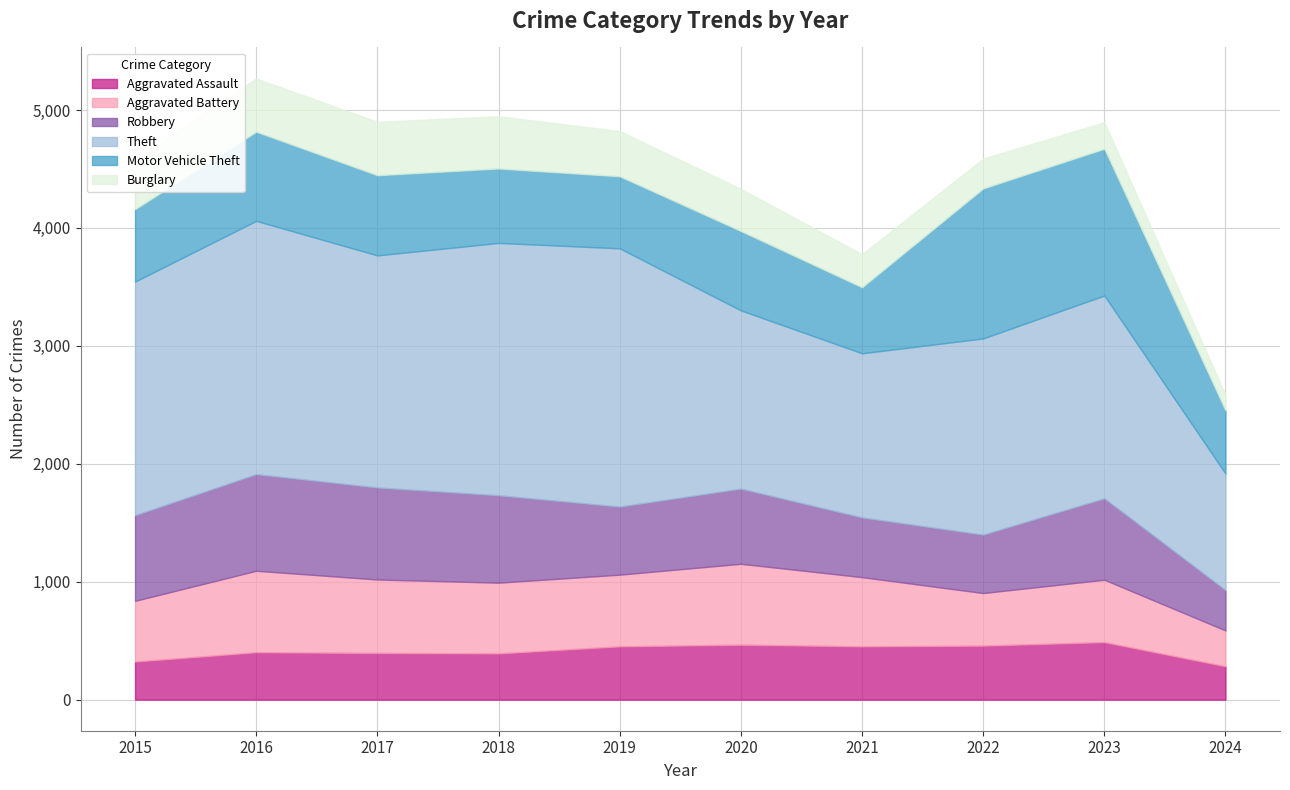

True or false: Theft and Burglary cross at least once.

False